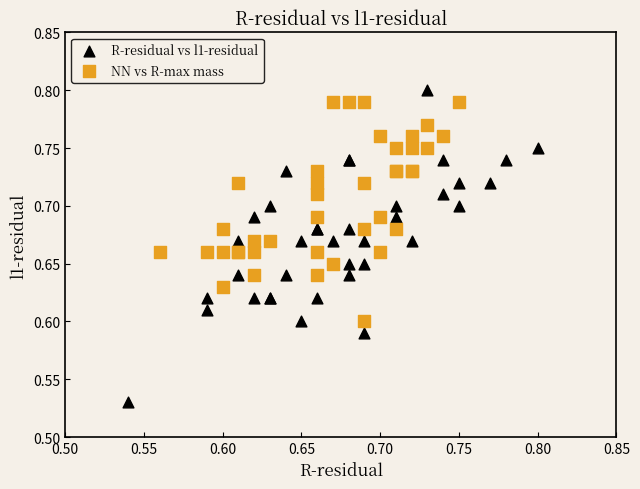

What are all the series names shown in the legend?

R-residual vs l1-residual, NN vs R-max mass